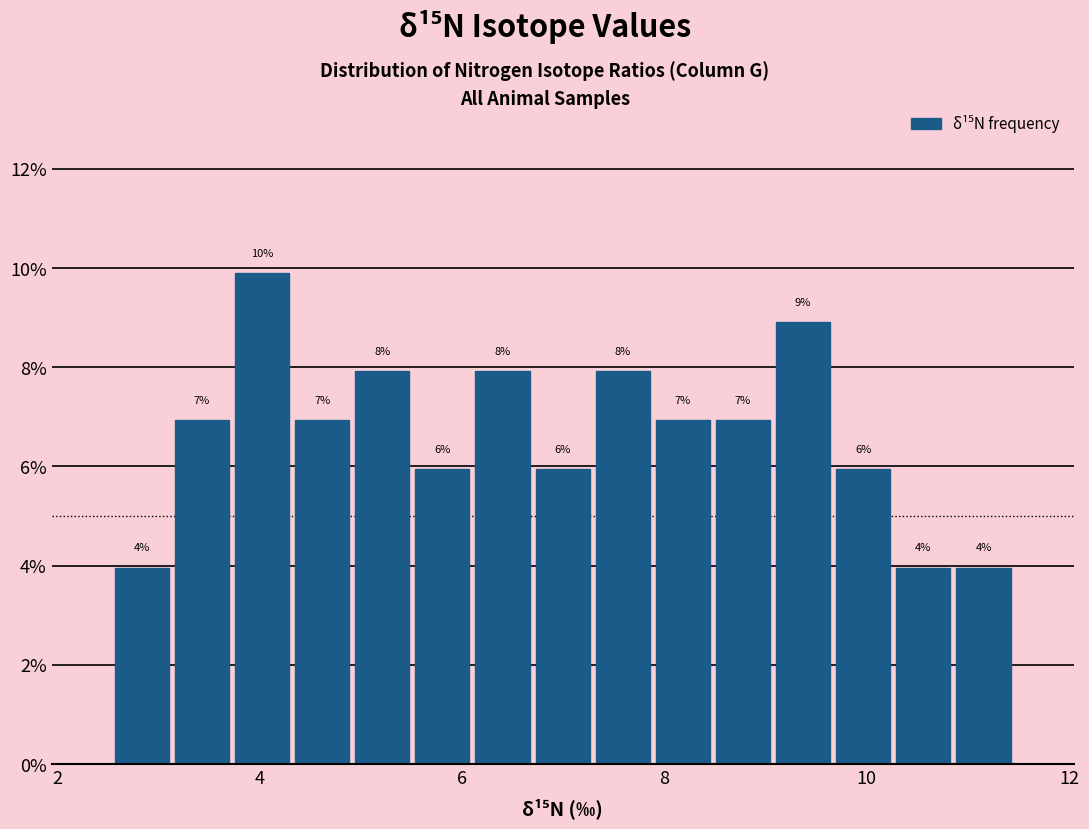

Around what value on the x-axis is the tallest bar? Give the approximate position of its centre, as read against the axis.

4.0